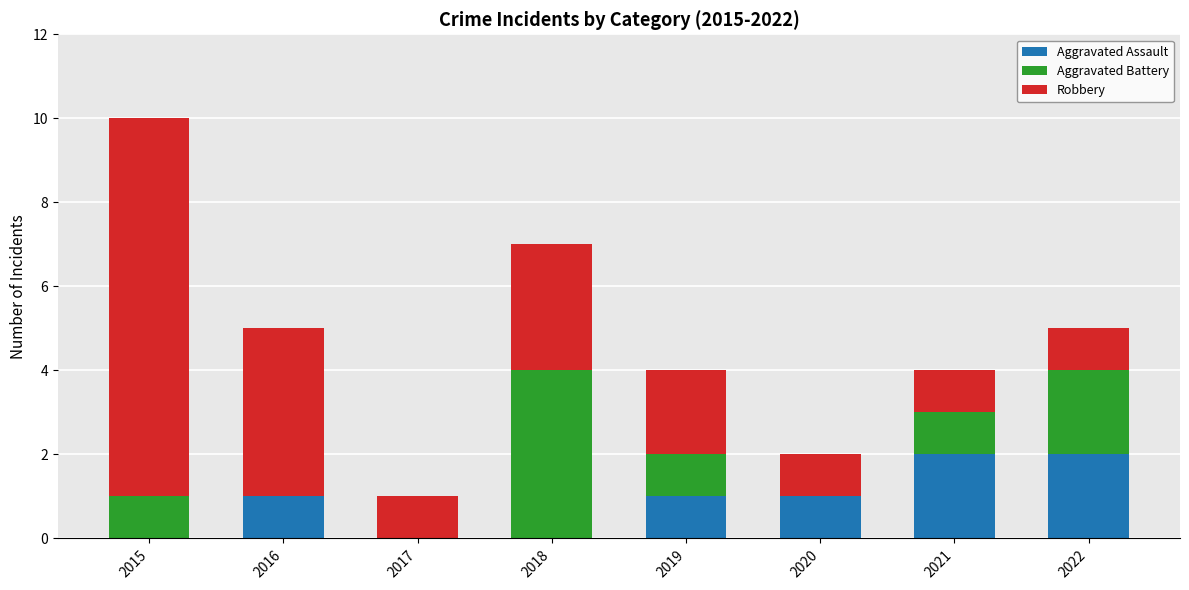

What is the total value across all series at 2019?

4